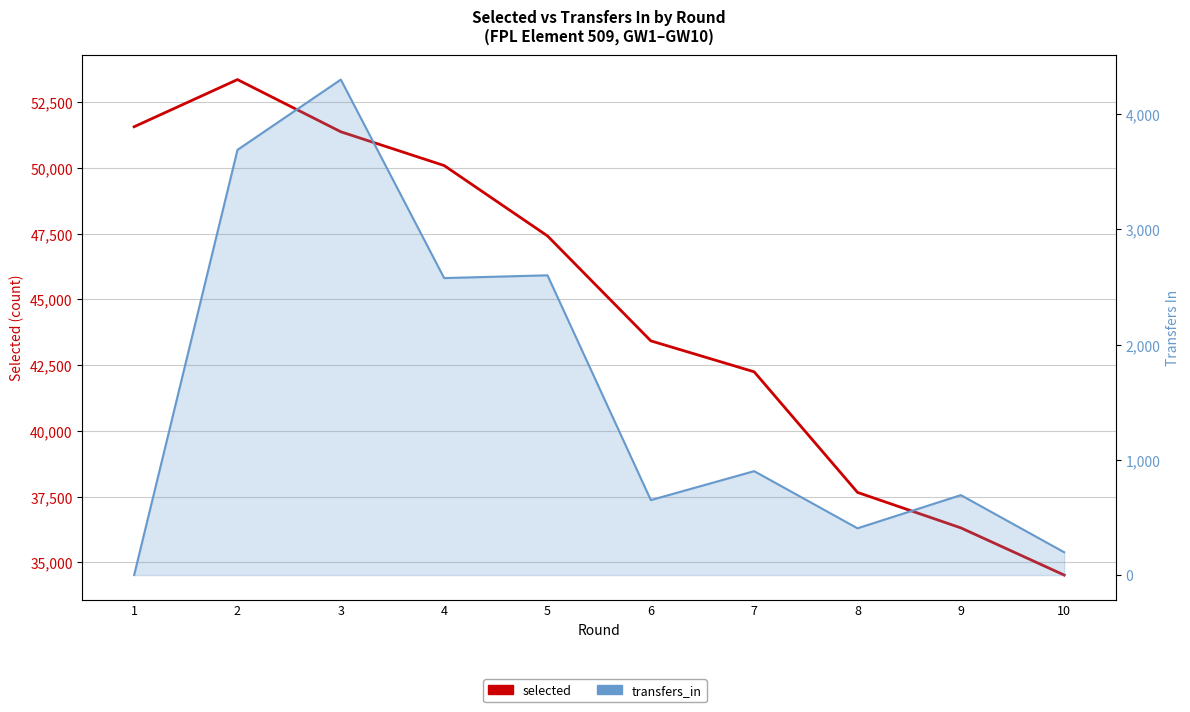

True or false: transfers_in and selected cross at least once.

False